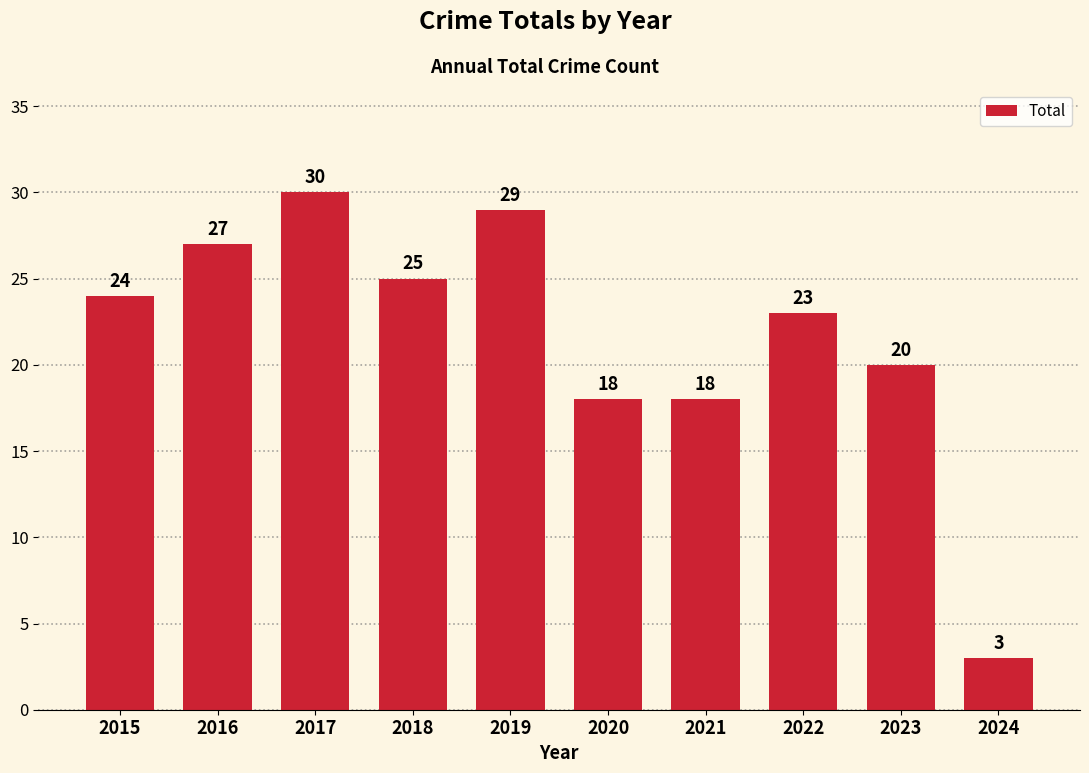

Between 2023 and 2022, which is larger?

2022